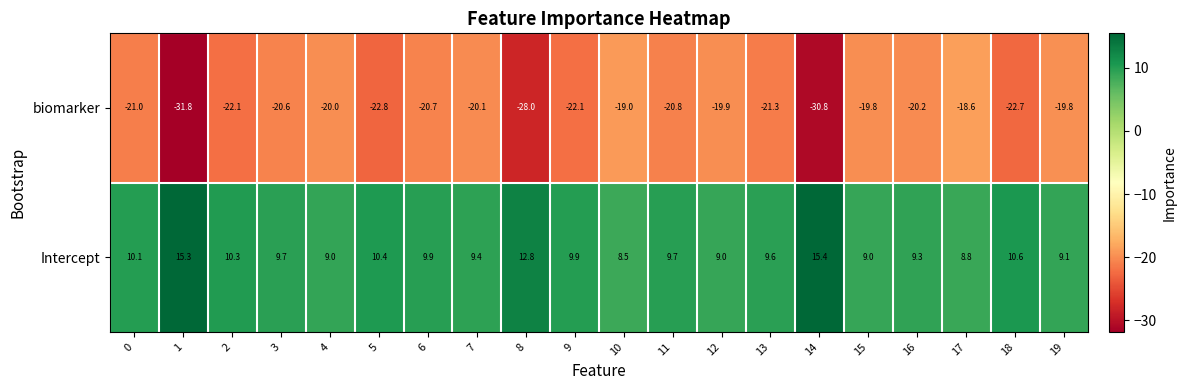

What is the difference between the second highest and second lowest values in the biomarker series?

11.8